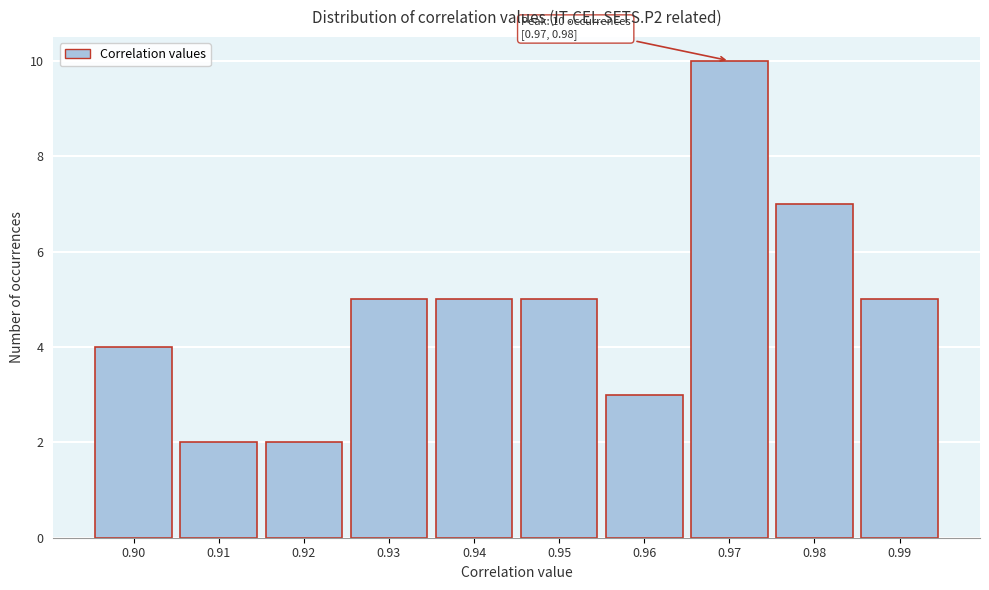

Reading right to left, list all the values displayed in this chart.

0.99=5	0.98=7	0.97=10	0.96=3	0.95=5	0.94=5	0.93=5	0.92=2	0.91=2	0.90=4